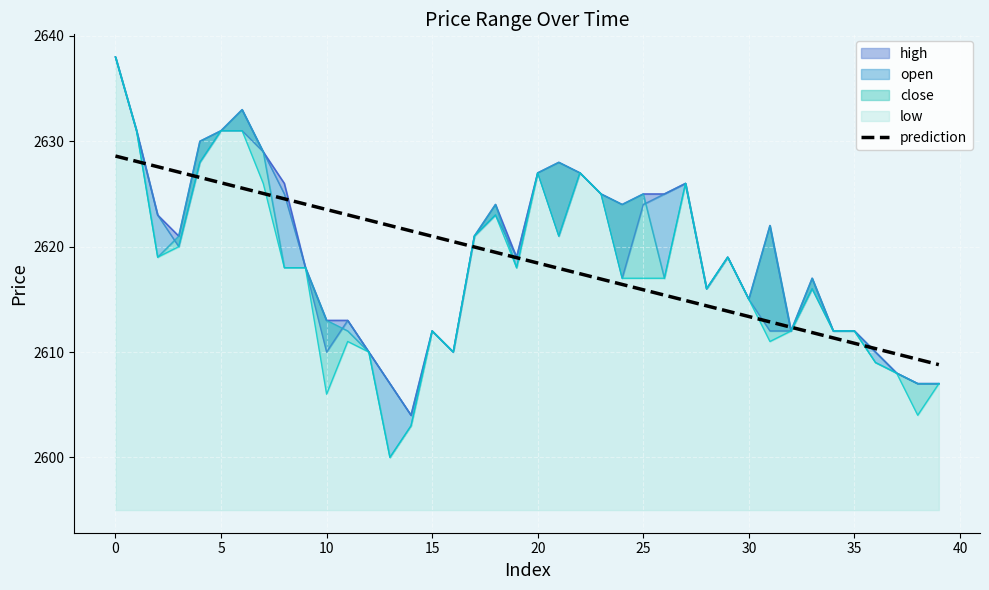

What is the maximum value for prediction?

2628.6